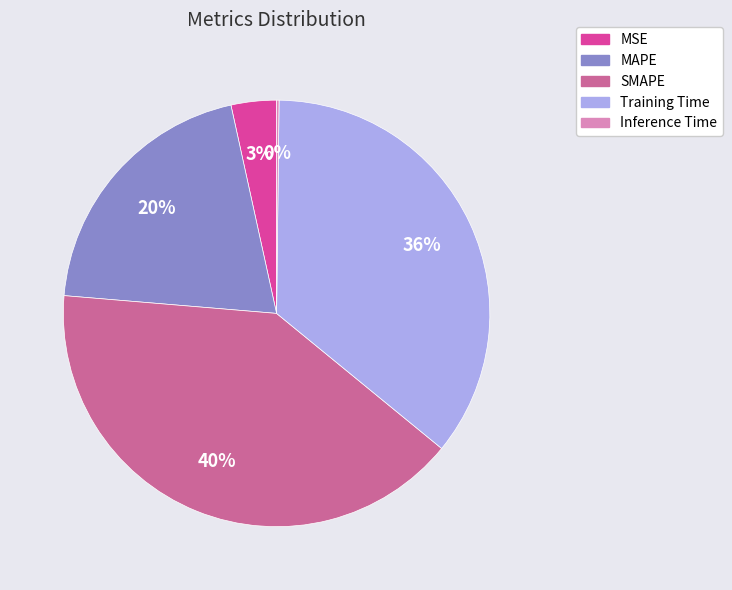

Is the sum of MSE and MAPE greater than half?

No